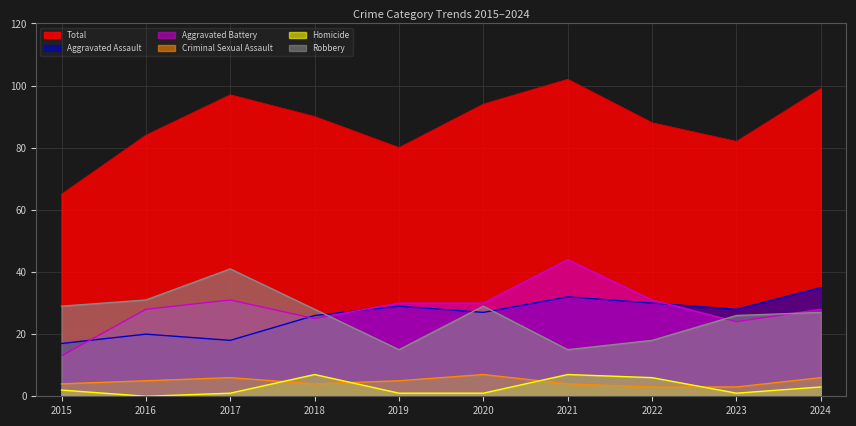

Between which two adjacent categories do Robbery and Aggravated Battery first intersect?

2018 and 2019